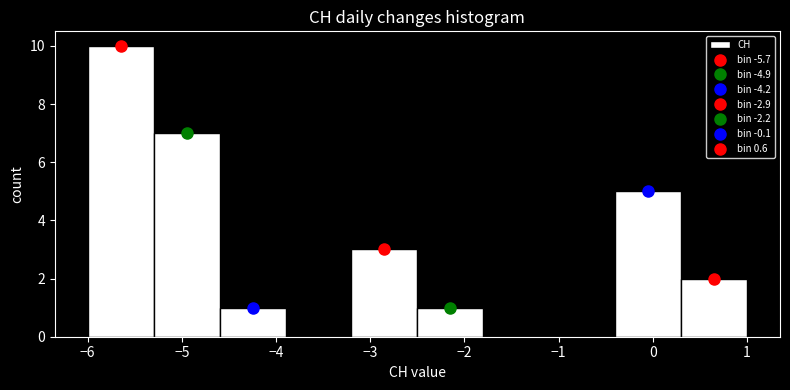

Reading left to right, transcribe this chart: for each bar, give the range it covers on the x-axis and its height. The values are not printed on the chart, so give them approximately, as read against the axis.

-6.0 to -5.3: 10
-5.3 to -4.6: 7
-4.6 to -3.9: 1
-3.9 to -3.2: 0
-3.2 to -2.5: 3
-2.5 to -1.8: 1
-1.8 to -1.1: 0
-1.1 to -0.4: 0
-0.4 to 0.3: 5
0.3 to 1.0: 2